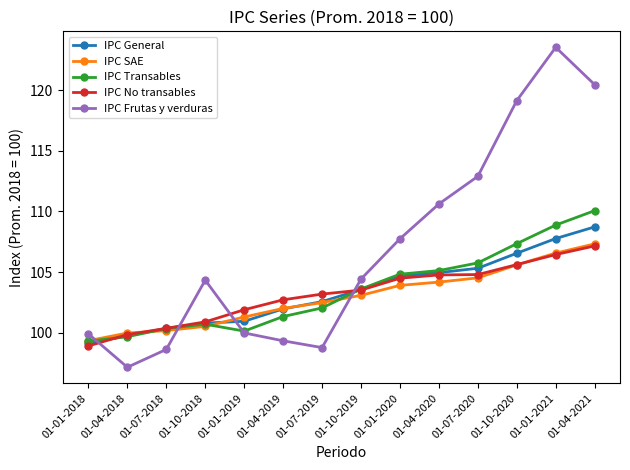

What value does the IPC General series have at 01-01-2019?

100.9